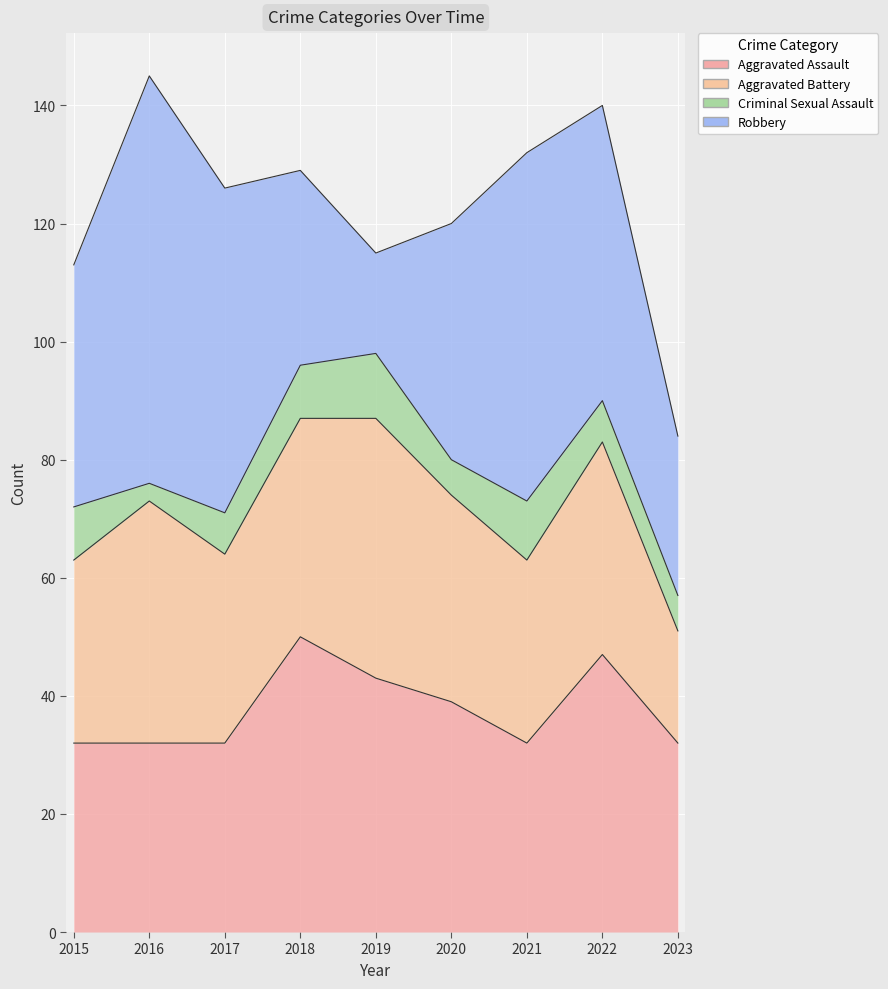

Which series has the largest range (max minus min)?

Robbery